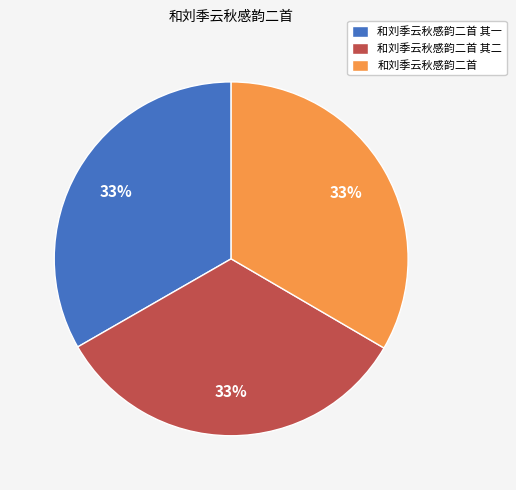

Is it true that 和刘季云秋感韵二首 其一 is 39% of the pie?

False